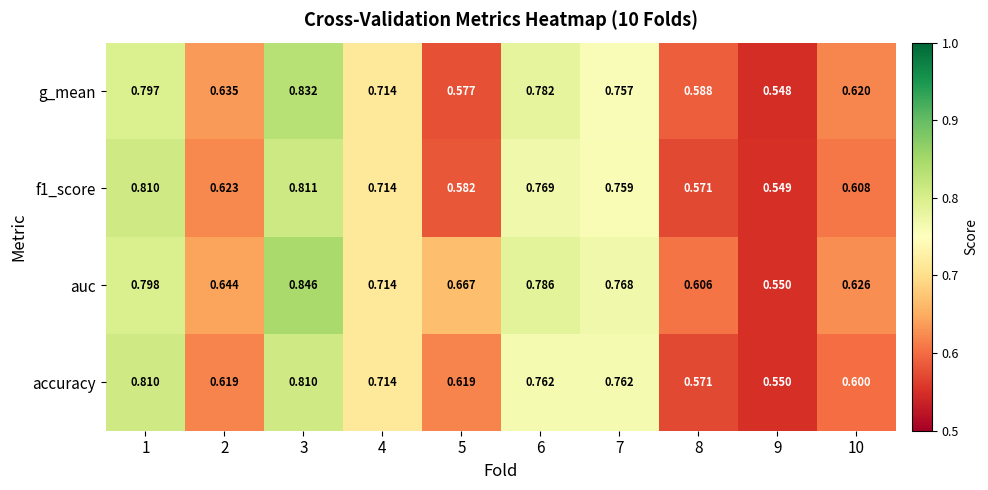

Is the value of f1_score at 9 greater than the value of auc at 5?

No